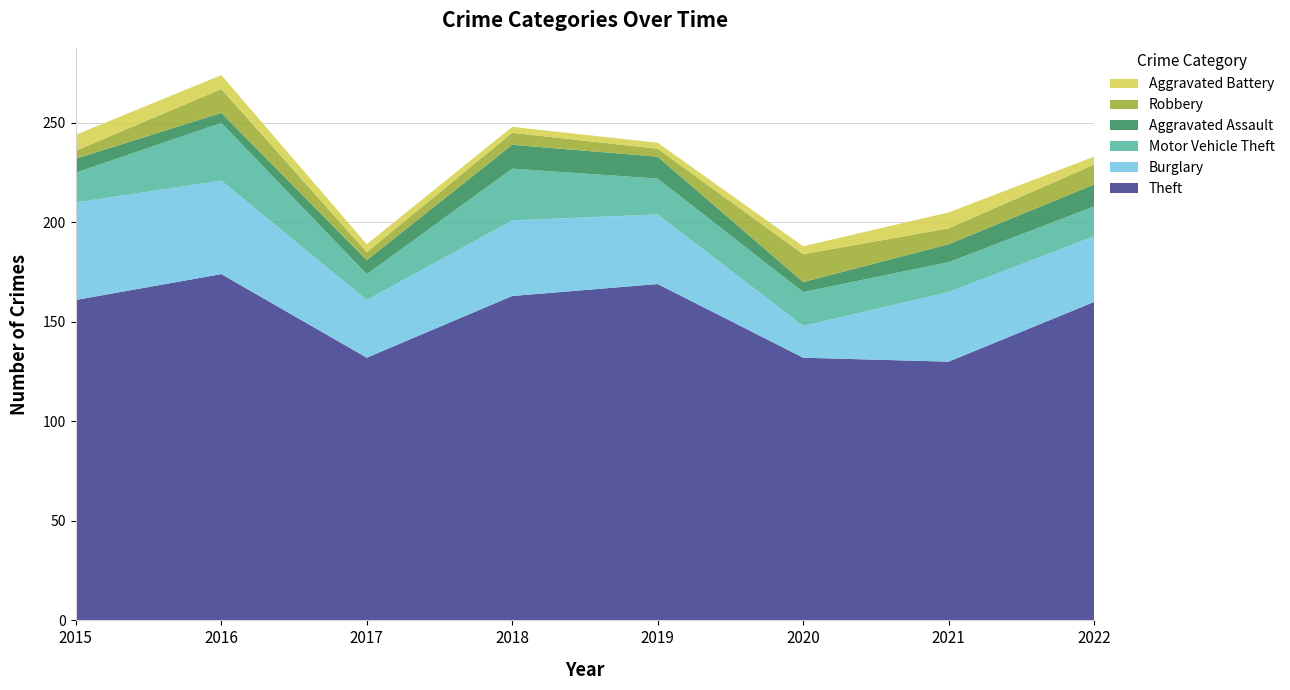

Reading left to right, what are all the values shown in this chart?

Theft: 2015=161	2016=174	2017=132	2018=163	2019=169	2020=132	2021=130	2022=160
Burglary: 2015=49	2016=47	2017=29	2018=38	2019=35	2020=16	2021=35	2022=33
Motor Vehicle Theft: 2015=15	2016=29	2017=13	2018=26	2019=18	2020=17	2021=15	2022=15
Aggravated Assault: 2015=7	2016=5	2017=7	2018=12	2019=11	2020=5	2021=9	2022=11
Robbery: 2015=4	2016=12	2017=4	2018=6	2019=4	2020=14	2021=8	2022=10
Aggravated Battery: 2015=8	2016=7	2017=4	2018=3	2019=3	2020=4	2021=8	2022=4